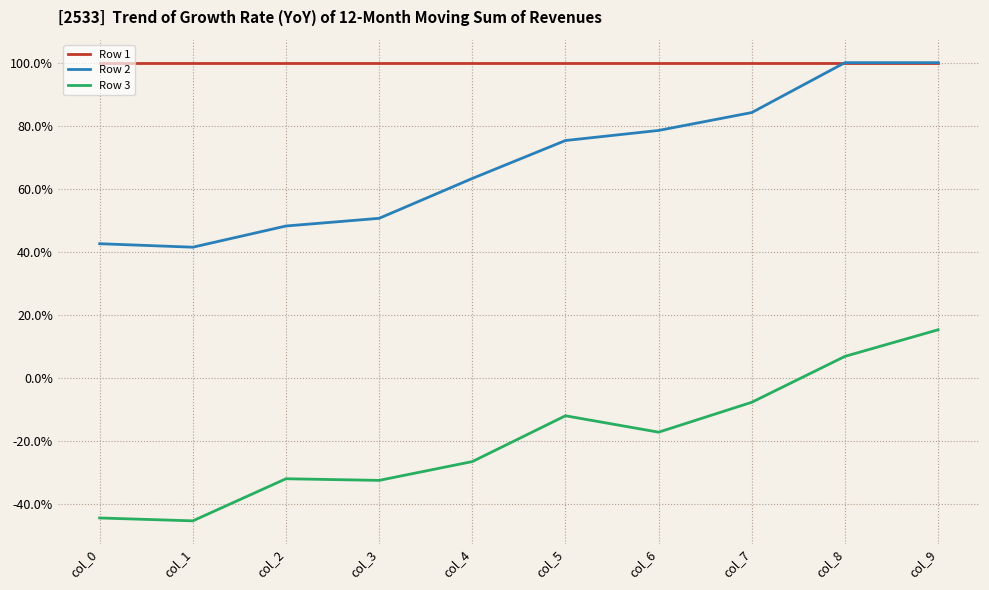

What are all the series names shown in the legend?

Row 1, Row 2, Row 3